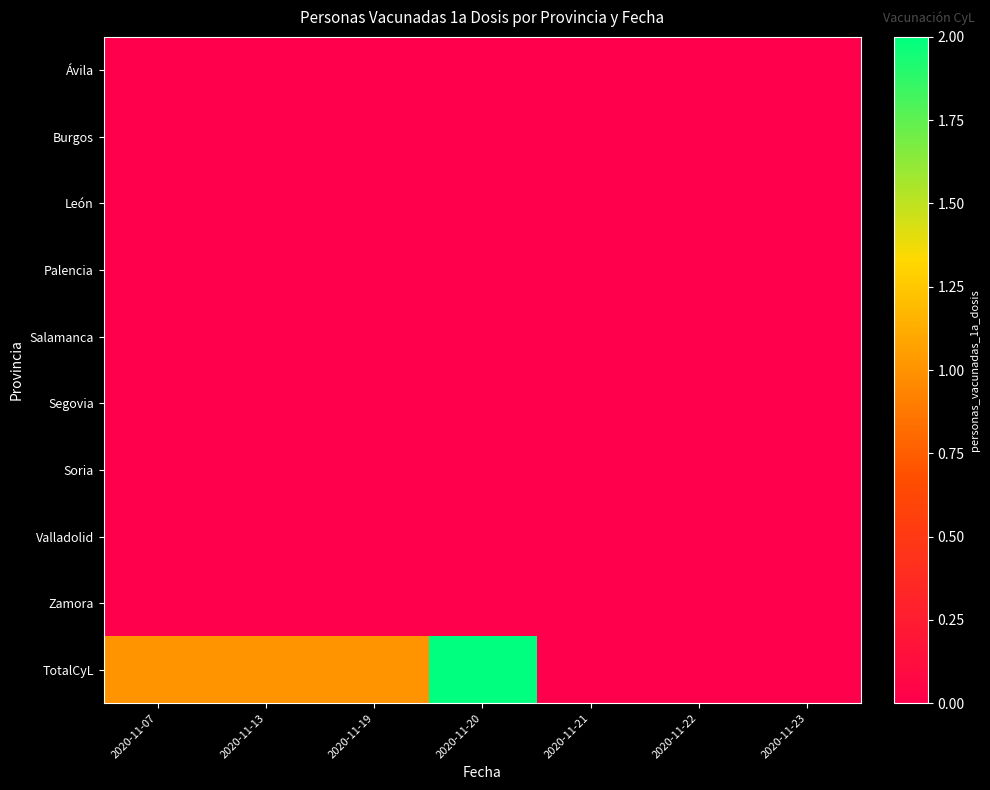

At how many categories does at least one series exceed 0?

4